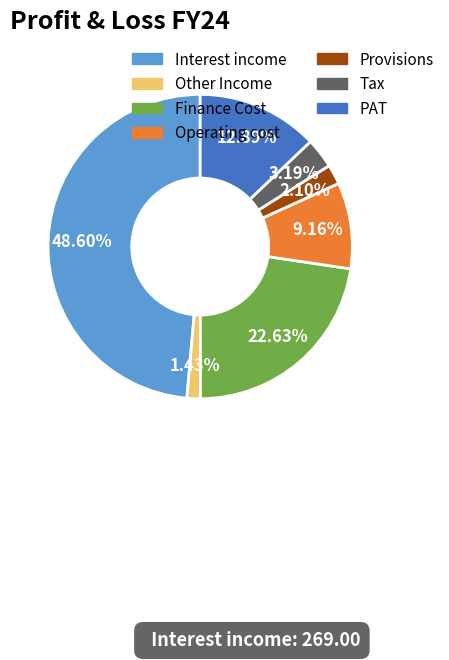

To the nearest percent, what portion does Provisions represent?

2%